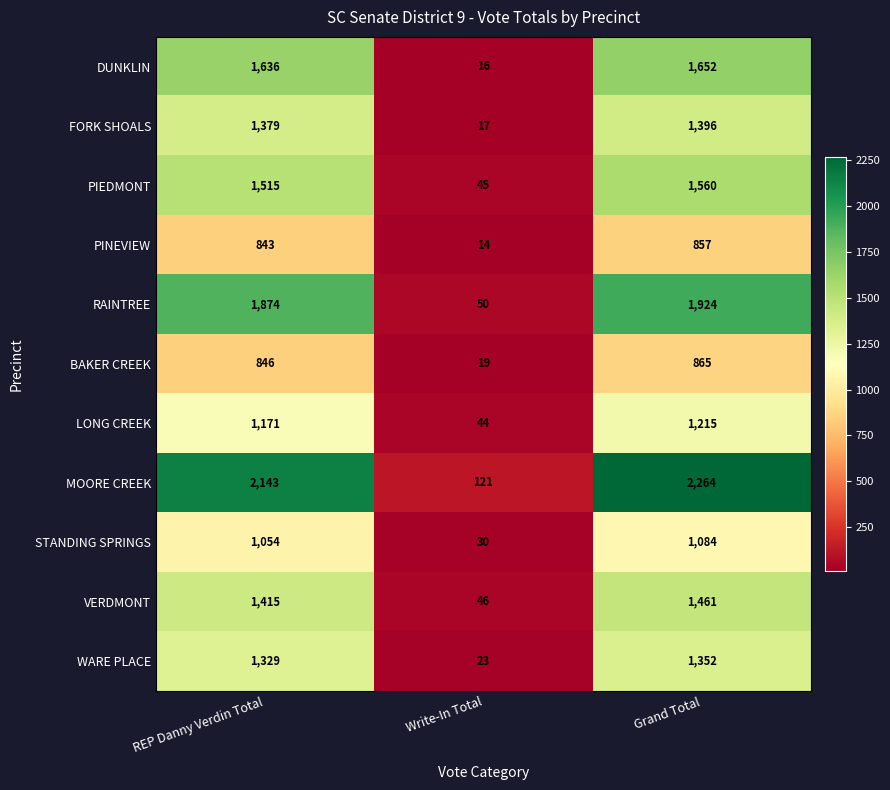

The VERDMONT series shows 1415 at REP Danny Verdin Total. True or false?

True